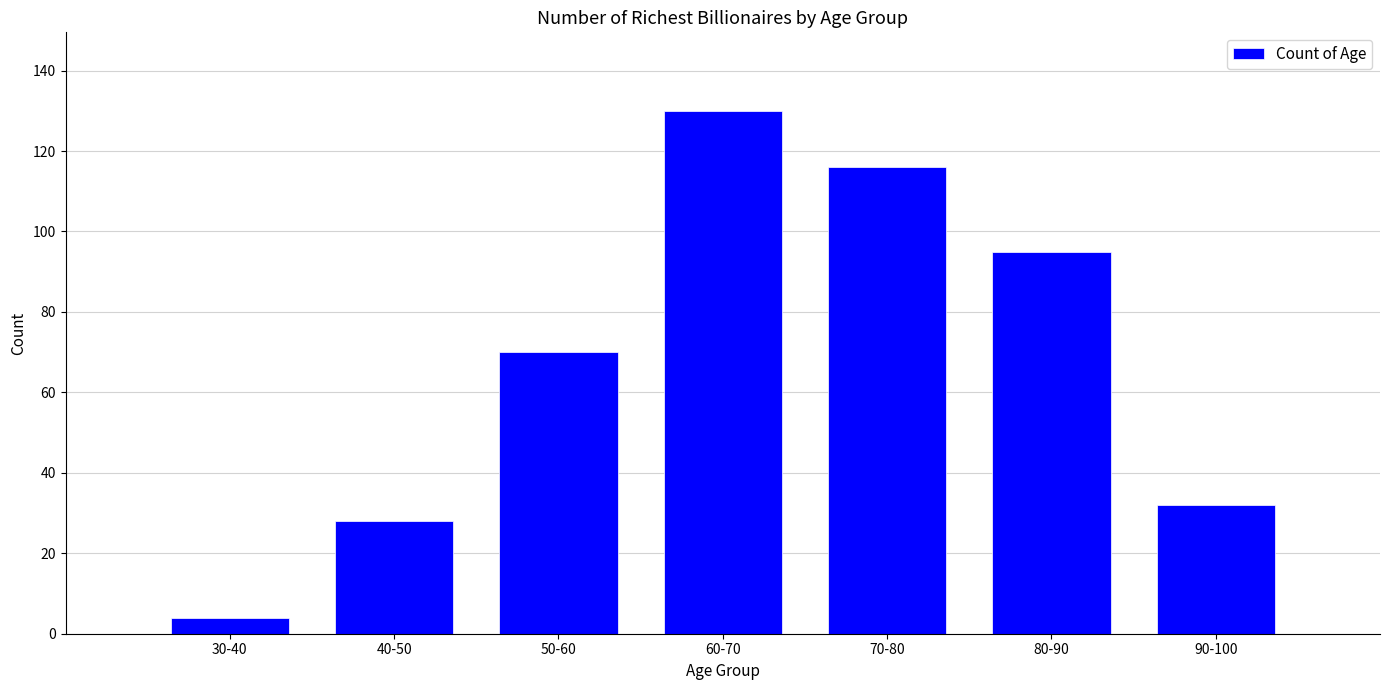

Reading left to right, transcribe all the data shown in this chart.

4	28	70	130	116	95	32